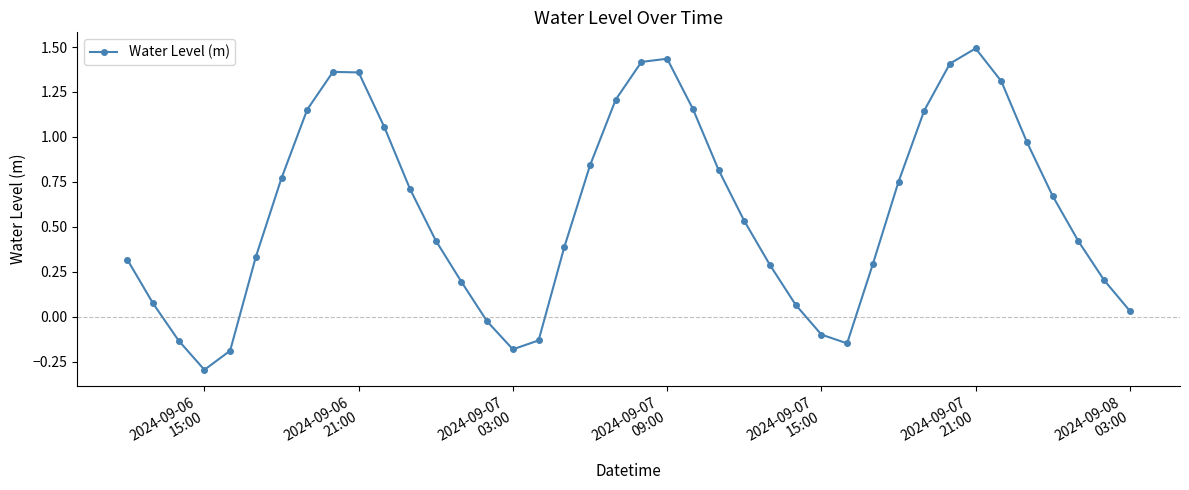

Does the chart have visible grid lines?

No